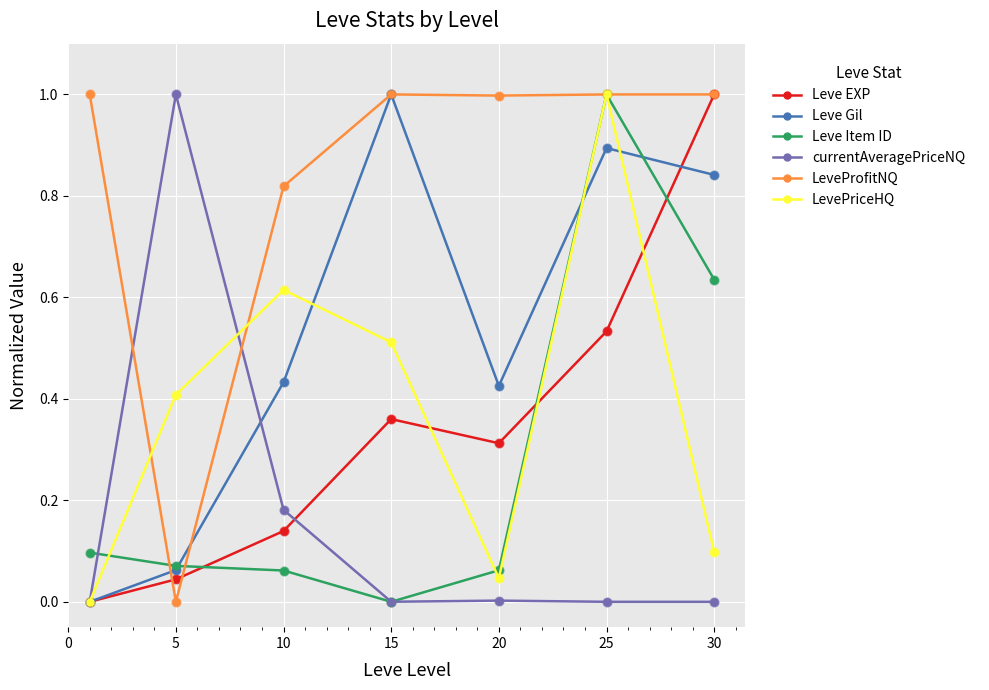

Which series ends up on top after the final intersection of Leve Item ID and Leve EXP?

Leve EXP